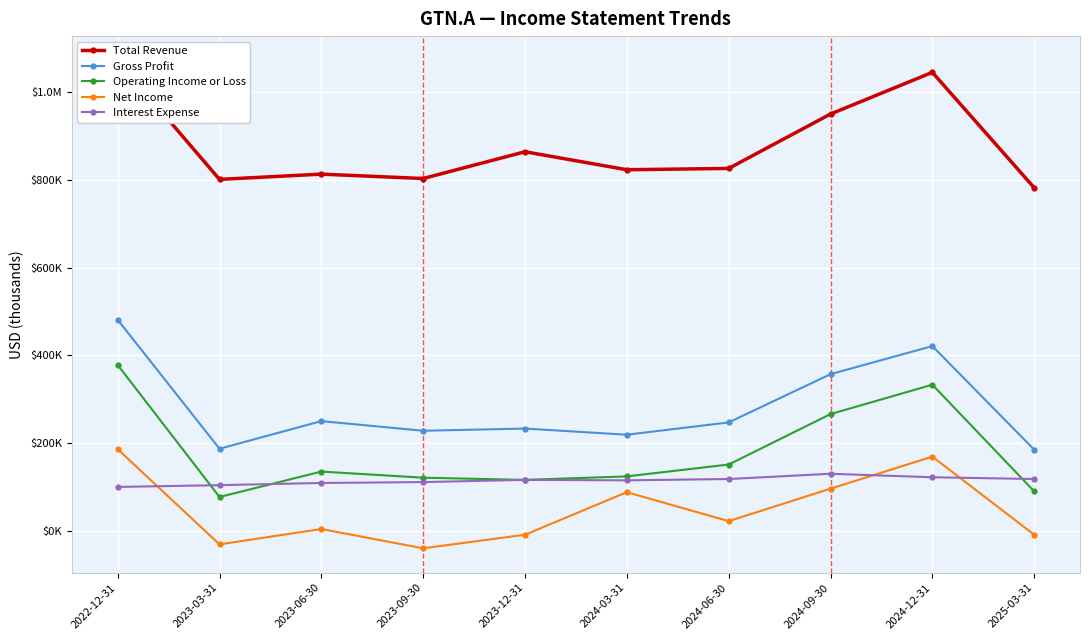

In Operating Income or Loss, how many points are higher than both neighbors (excluding endpoints)?

2